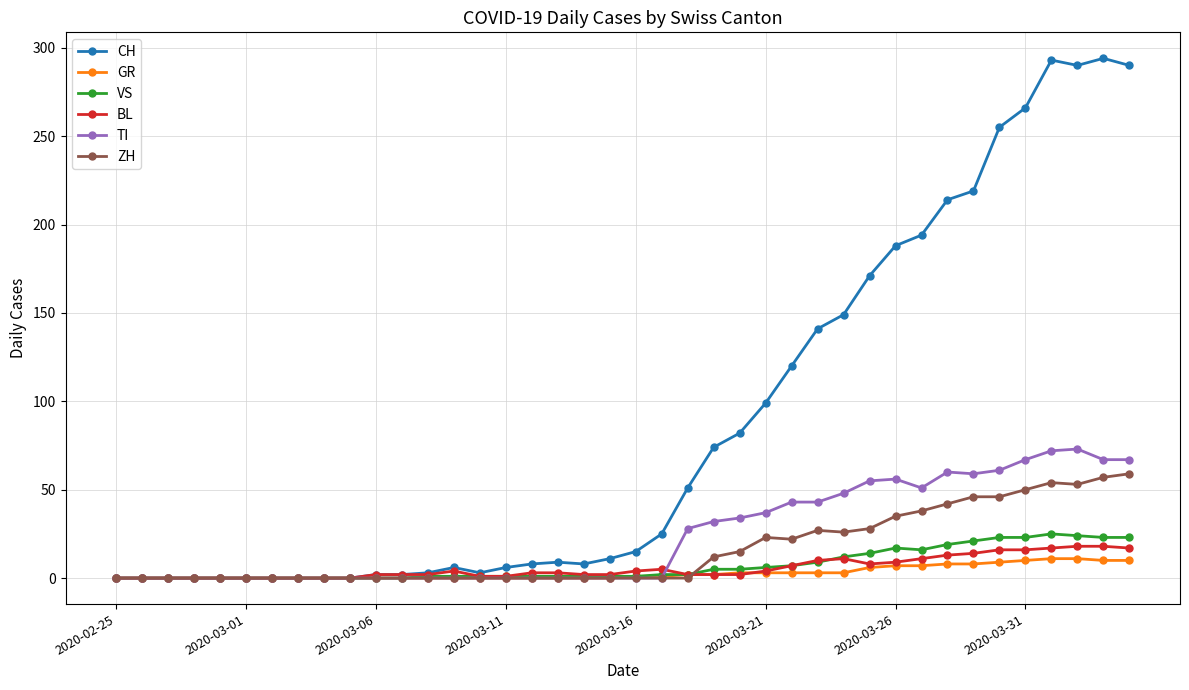

Which series has the largest range (max minus min)?

CH